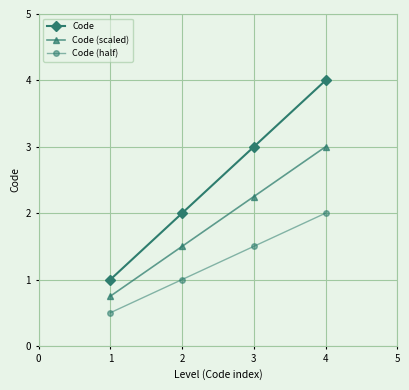

How many lines are shown in the chart?

3